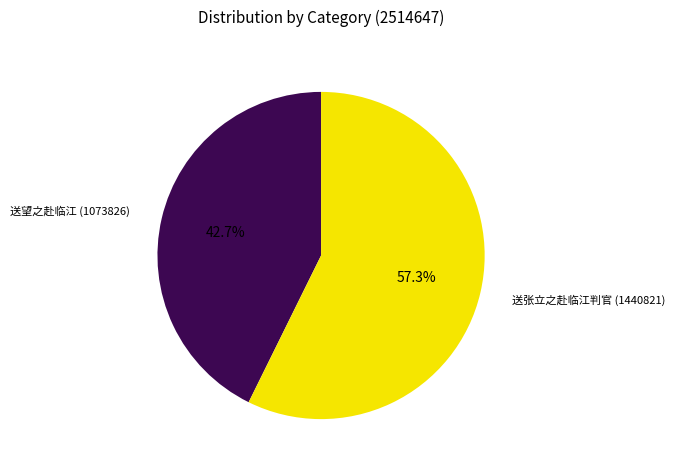

Is there any slice that represents more than half of the pie?

Yes